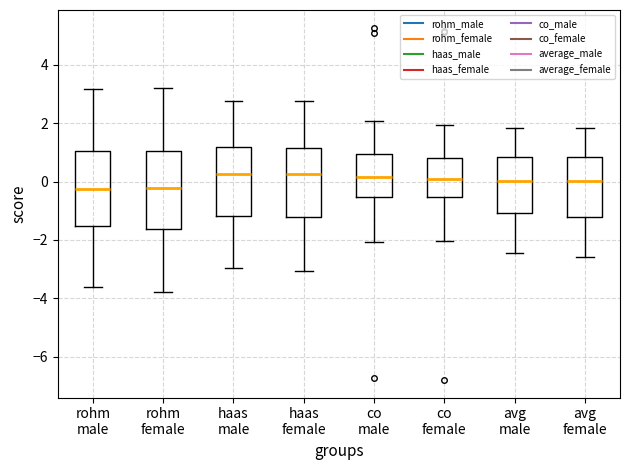

Reading left to right, read every box against the y-axis: the position of its median line, the range the box covers, and the ends of its whiskers. The values are not printed on the chart, so give them approximately, as read against the axis.

rohm male: median -0.2, box -1.6 to 1.0, whiskers -3.6 to 3.2
rohm female: median -0.2, box -1.6 to 1.0, whiskers -3.8 to 3.2
haas male: median 0.2, box -1.2 to 1.2, whiskers -3.0 to 2.8
haas female: median 0.2, box -1.2 to 1.2, whiskers -3.0 to 2.8
co male: median 0.2, box -0.6 to 1.0, whiskers -2.0 to 2.0
co female: median 0.0, box -0.6 to 0.8, whiskers -2.0 to 2.0
avg male: median 0.0, box -1.0 to 0.8, whiskers -2.4 to 1.8
avg female: median 0.0, box -1.2 to 0.8, whiskers -2.6 to 1.8